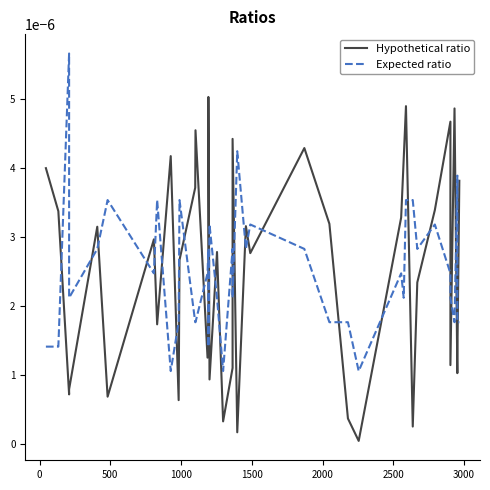

After their last crossing, which series has the higher values: Hypothetical ratio or Expected ratio?

Hypothetical ratio